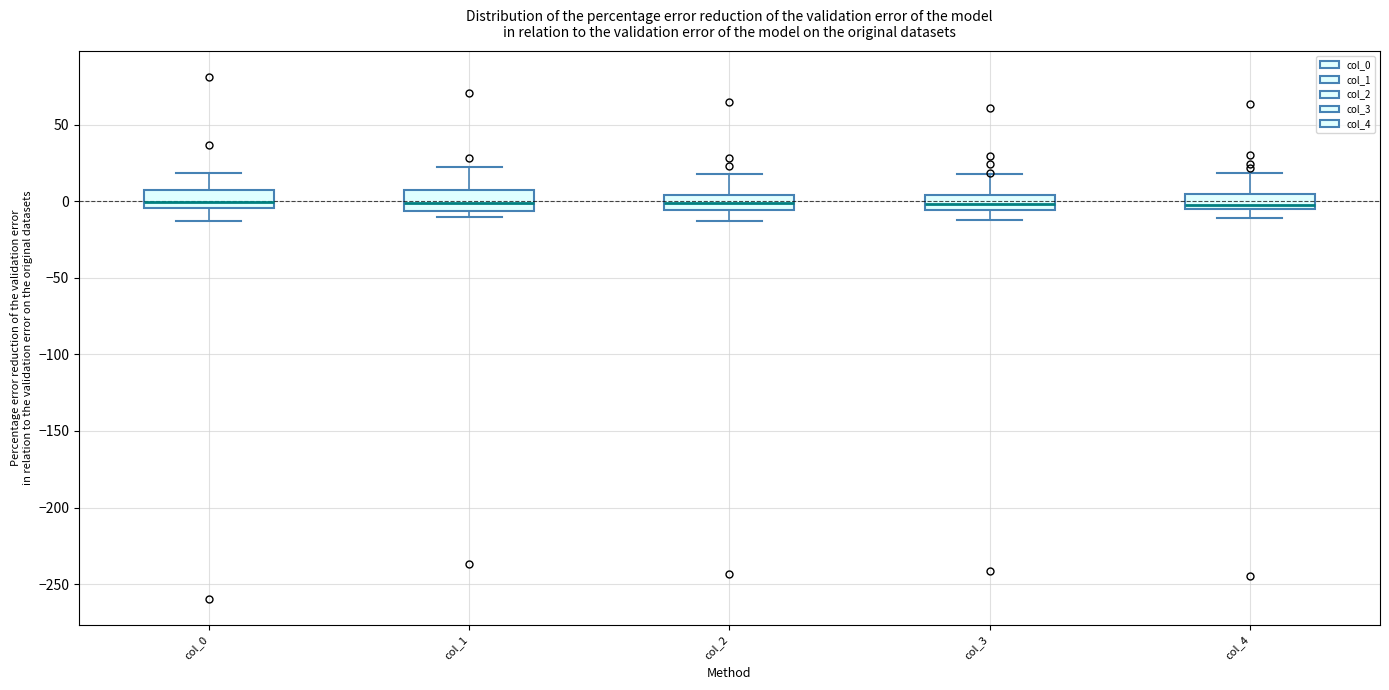

Reading left to right, read every box against the y-axis: the position of its median line, the range the box covers, and the ends of its whiskers. The values are not printed on the chart, so give them approximately, as read against the axis.

col_0: median 0, box -5 to 5, whiskers -15 to 20
col_1: median 0, box -5 to 5, whiskers -10 to 25
col_2: median 0, box -5 to 5, whiskers -15 to 15
col_3: median 0, box -5 to 5, whiskers -10 to 15
col_4: median -5 (just above the box's lower edge), box -5 to 5, whiskers -10 to 20